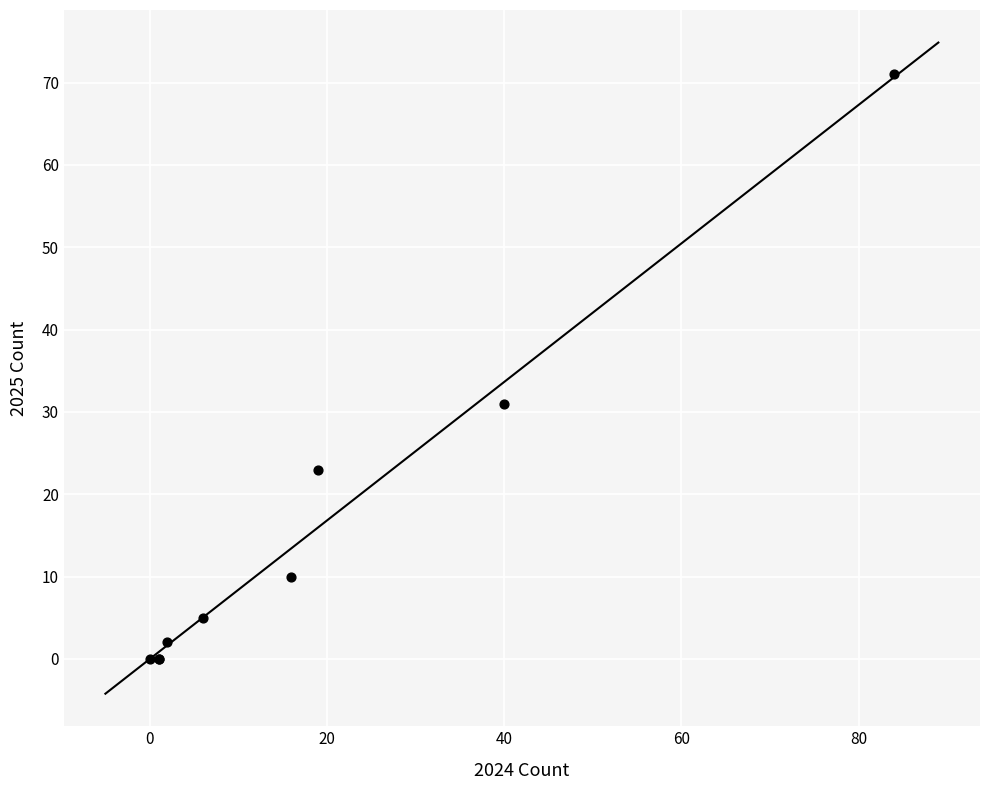

What Y value in the scatter plot is closest to 35?

31